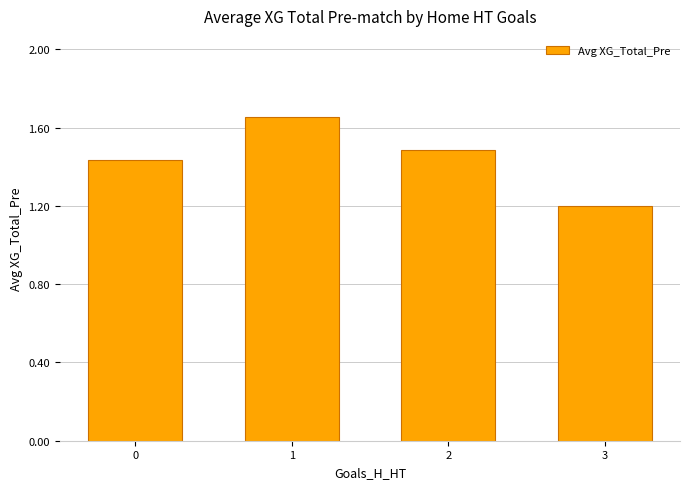

Does the chart contain stacked bars?

No